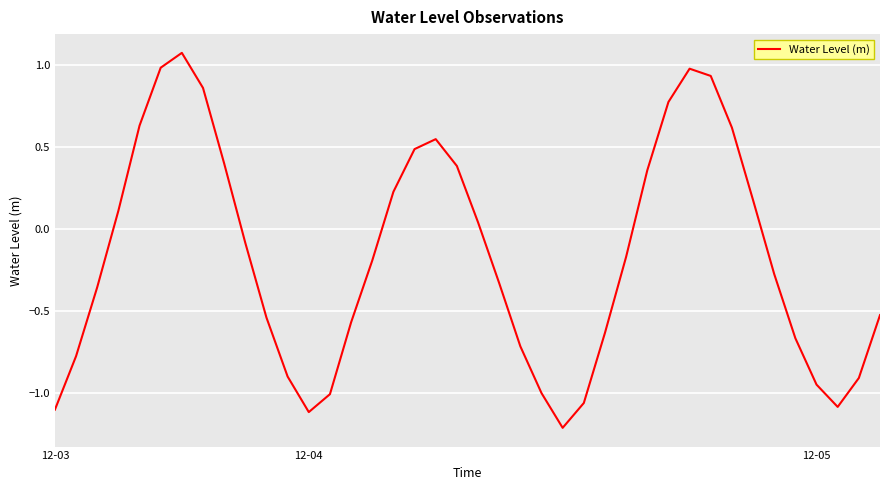

What is the difference between the maximum and minimum values?

2.3